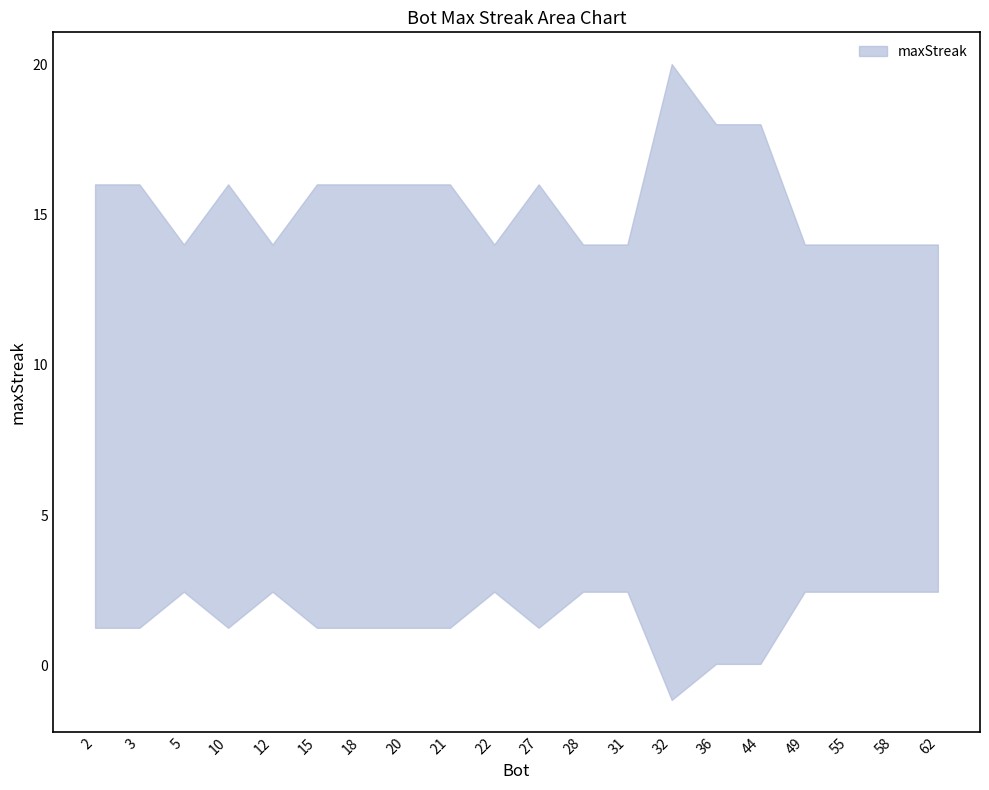

List the labels in order of value, smallest first.

5, 12, 22, 28, 31, 49, 55, 58, 62, 2, 3, 10, 15, 18, 20, 21, 27, 36, 44, 32